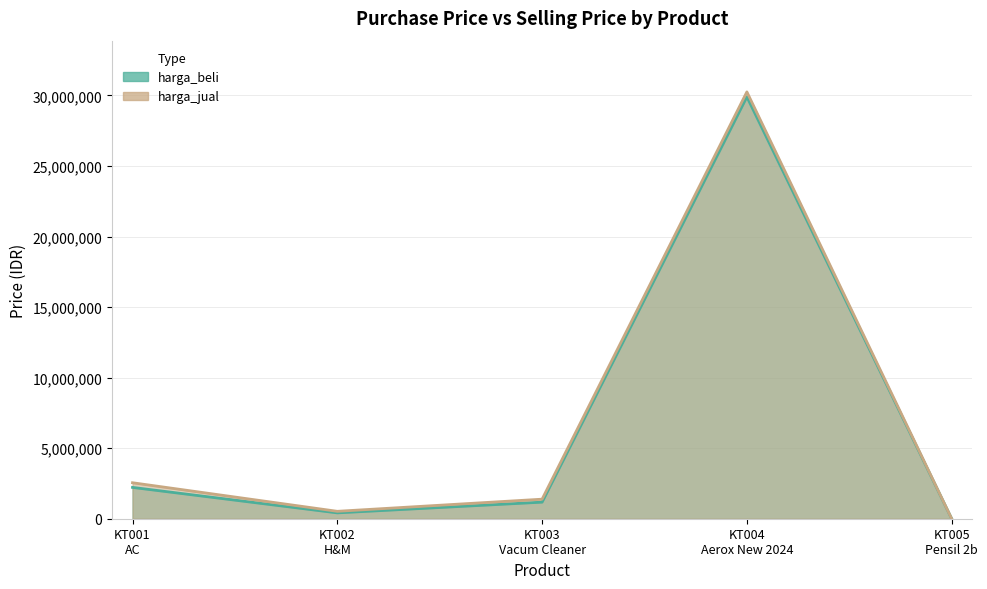

True or false: harga_jual has a value of 2339541 at KT003
Vacum Cleaner.

False